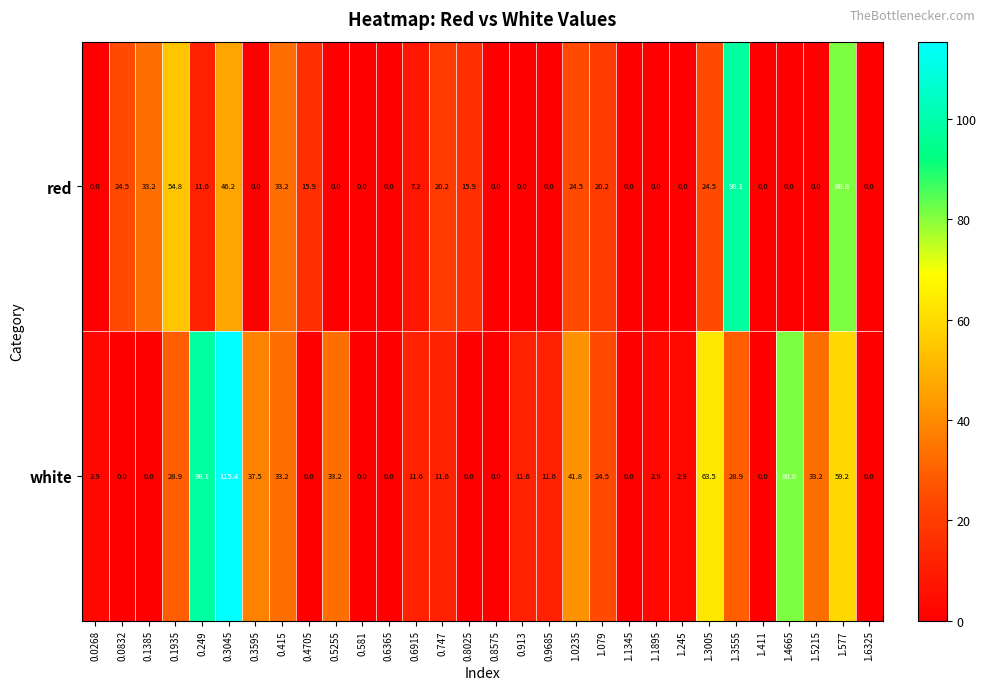

What is the sum of all white values?

733.3